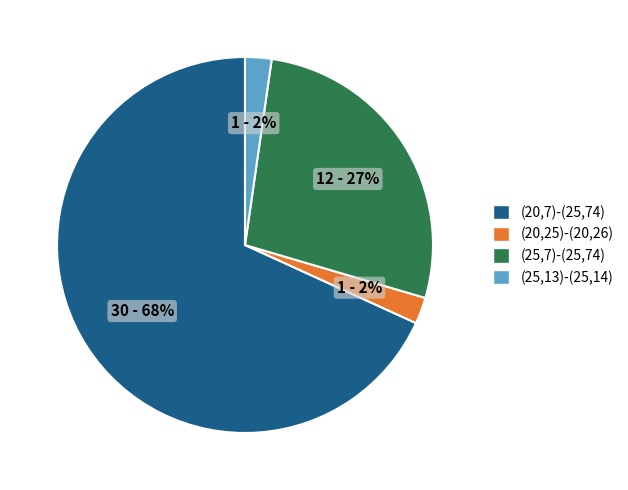

To the nearest percent, what portion does (25,13)-(25,14) represent?

2%